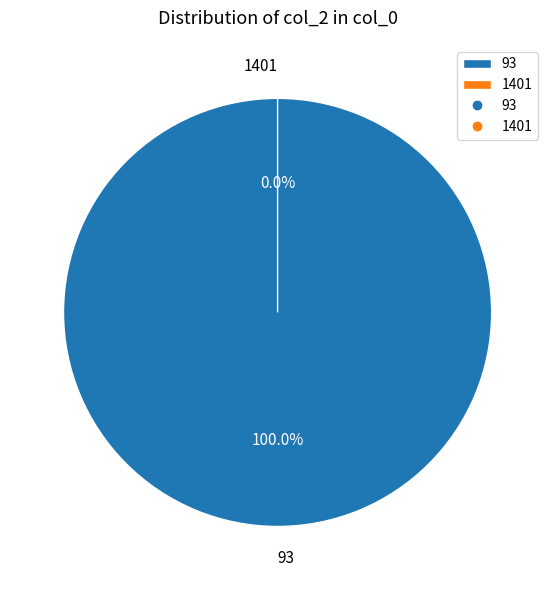

Is there any slice that represents more than half of the pie?

Yes